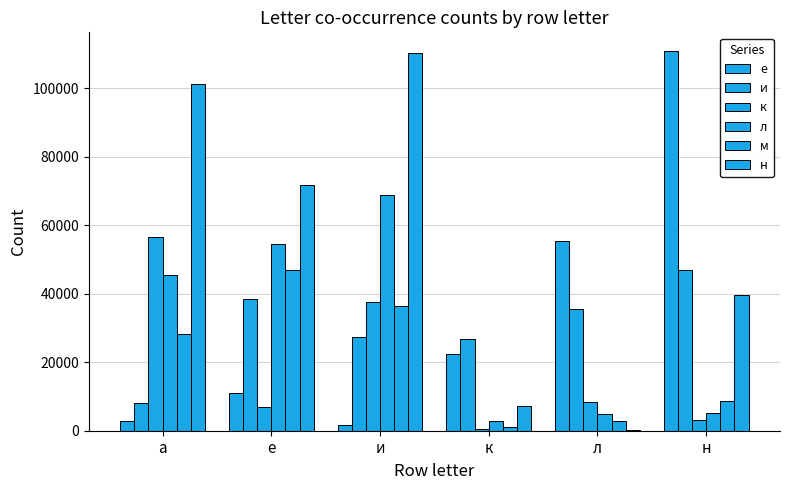

Reading right to left, transcribe all the data shown in this chart.

е: 110714	55227	22291	1543	11110	2849
и: 46853	35501	26670	27252	38364	8078
к: 3040	8351	446	37484	6851	56464
л: 5285	4981	2711	68639	54365	45585
м: 8809	2971	1125	36319	46848	28130
н: 39639	243	7093	110328	71847	101030